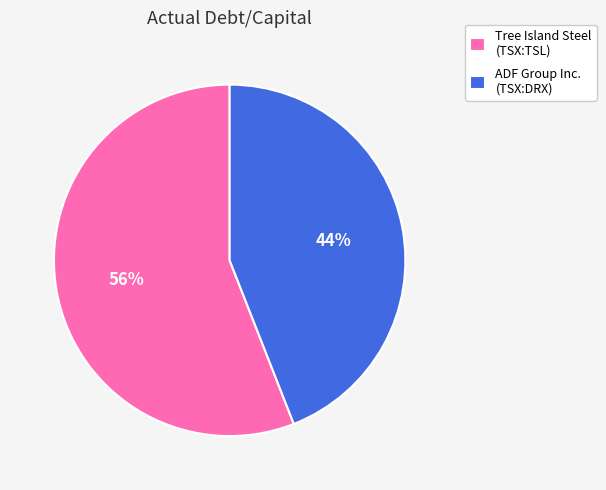

Is the sum of ADF Group Inc. (TSX:DRX) and Tree Island Steel (TSX:TSL) greater than half?

Yes